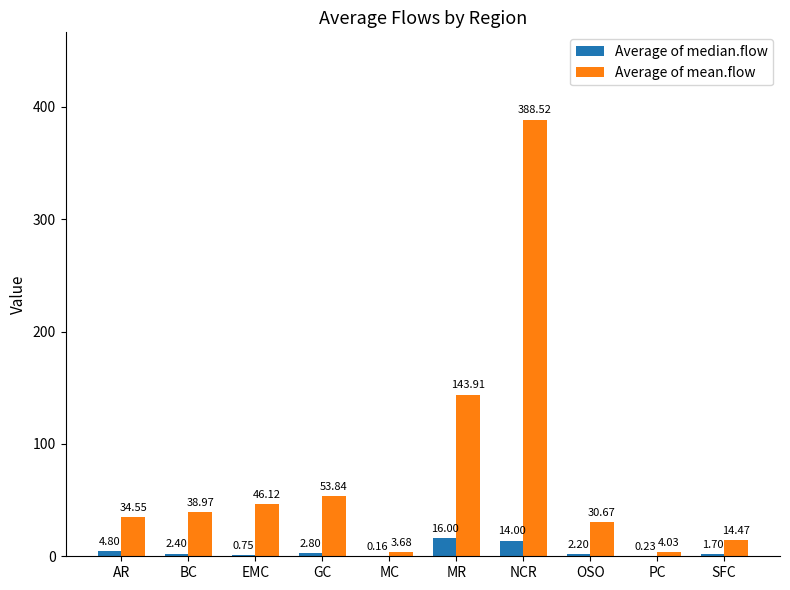

How many data points in Average of median.flow are above 2?

6